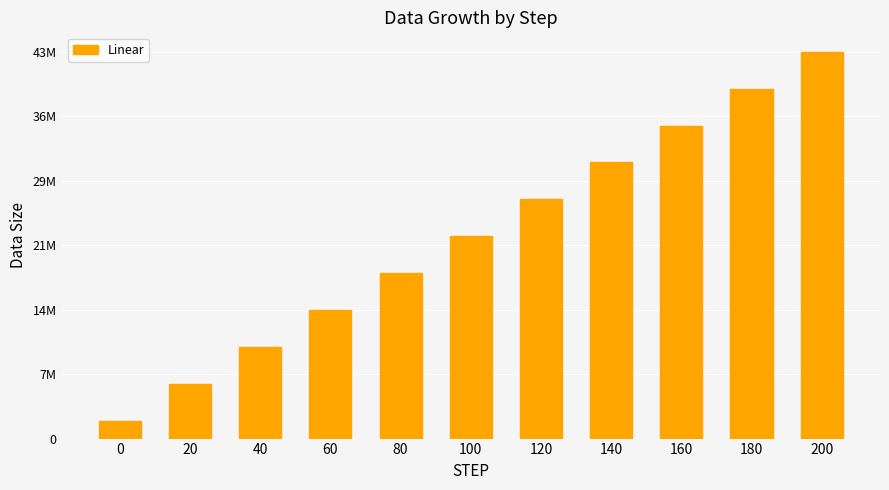

Are the bars horizontal?

No